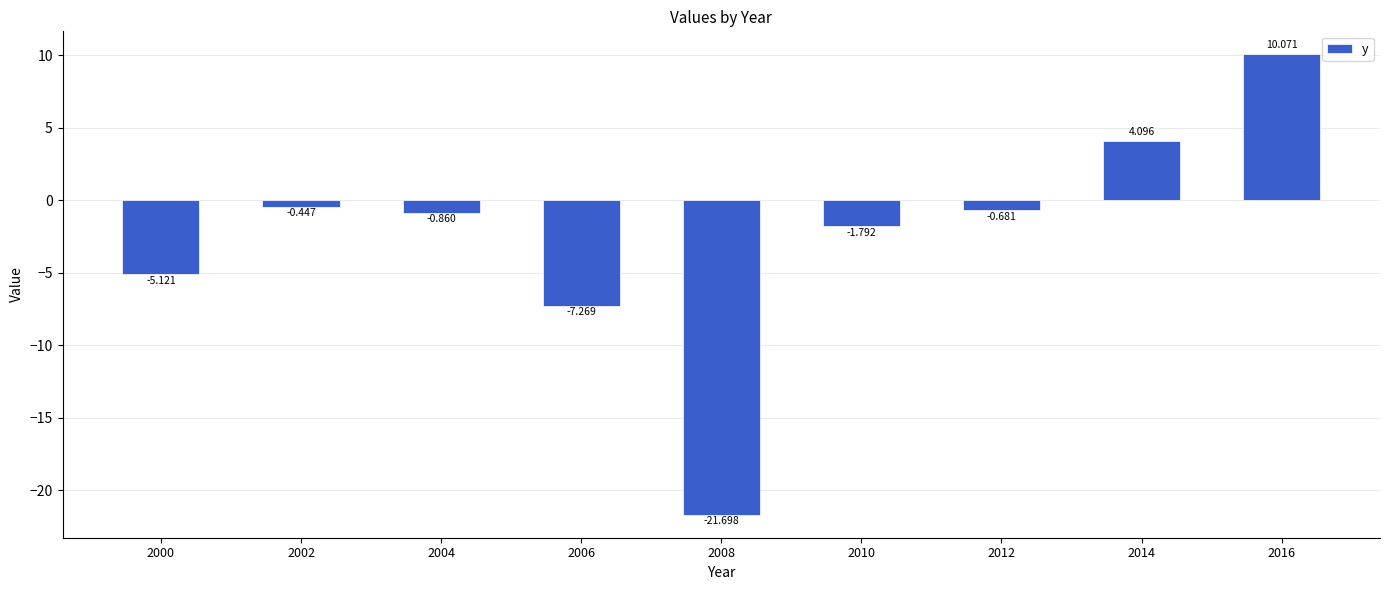

Which label corresponds to the largest value in the chart?

2016